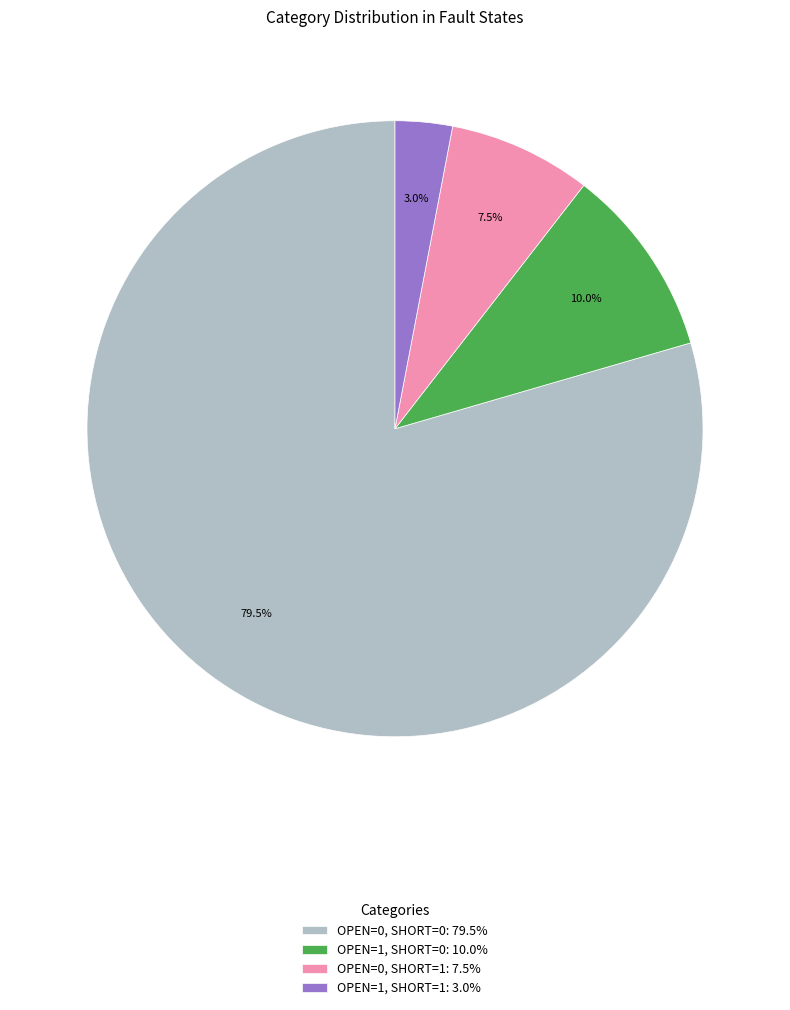

To the nearest percent, what is the difference between the largest and smallest slice percentages?

76%